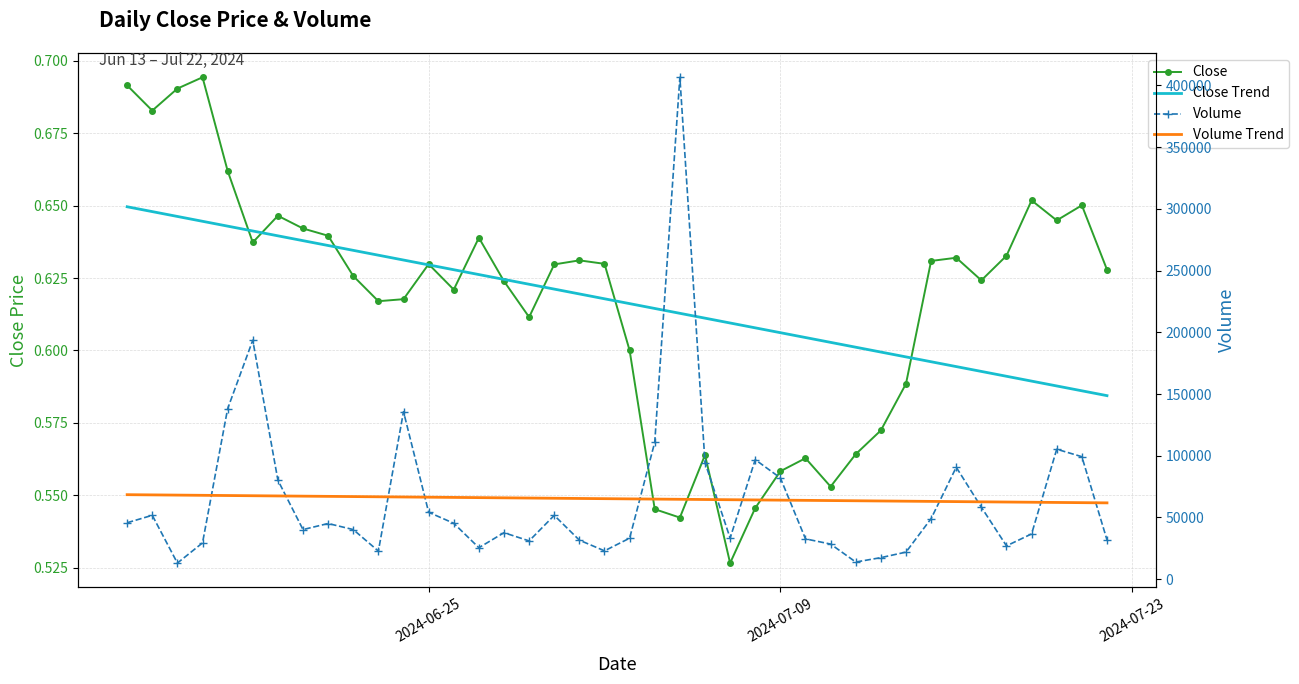

How many categories are shown in the chart?

40